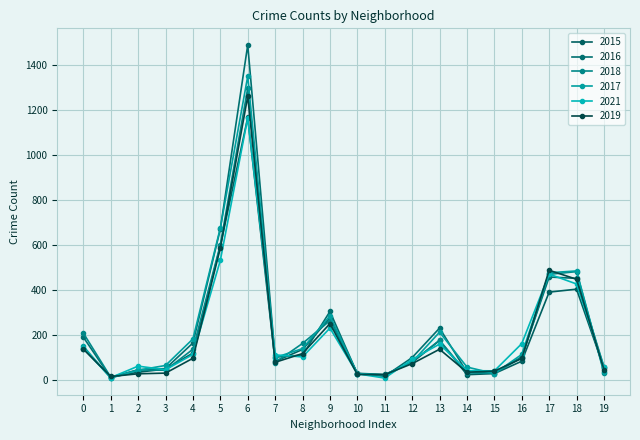

Is this an area chart (filled region under the line)?

No